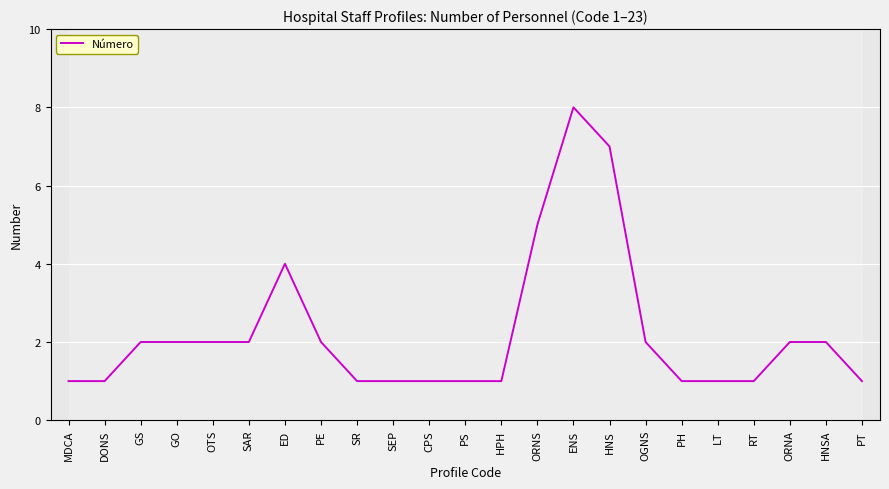

Does the chart display data point markers on the line(s)?

No